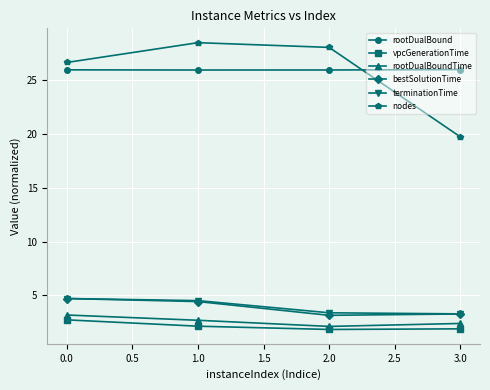

What is the maximum value for terminationTime?

4.7